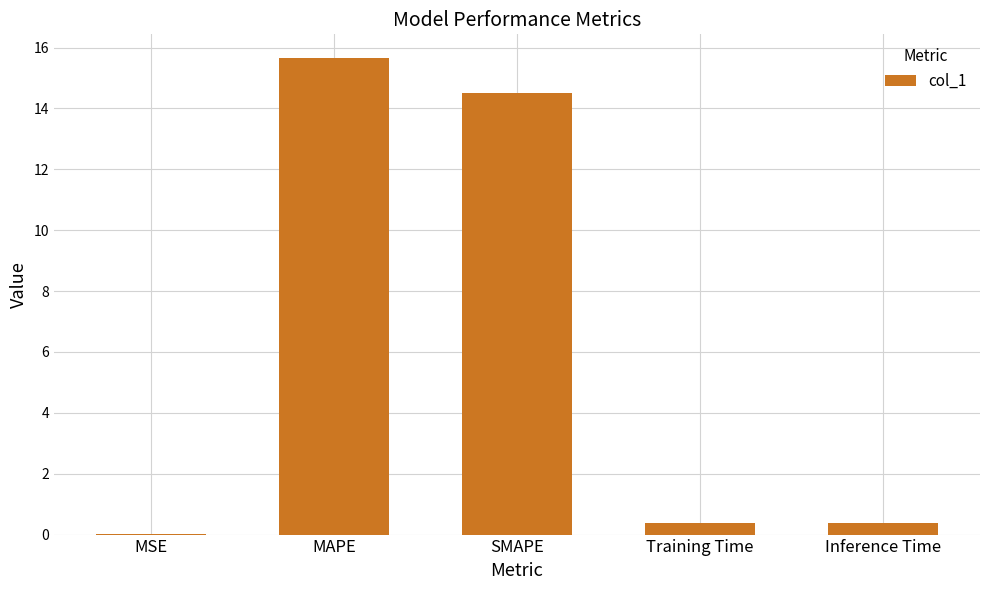

How many data points does each series have?

5